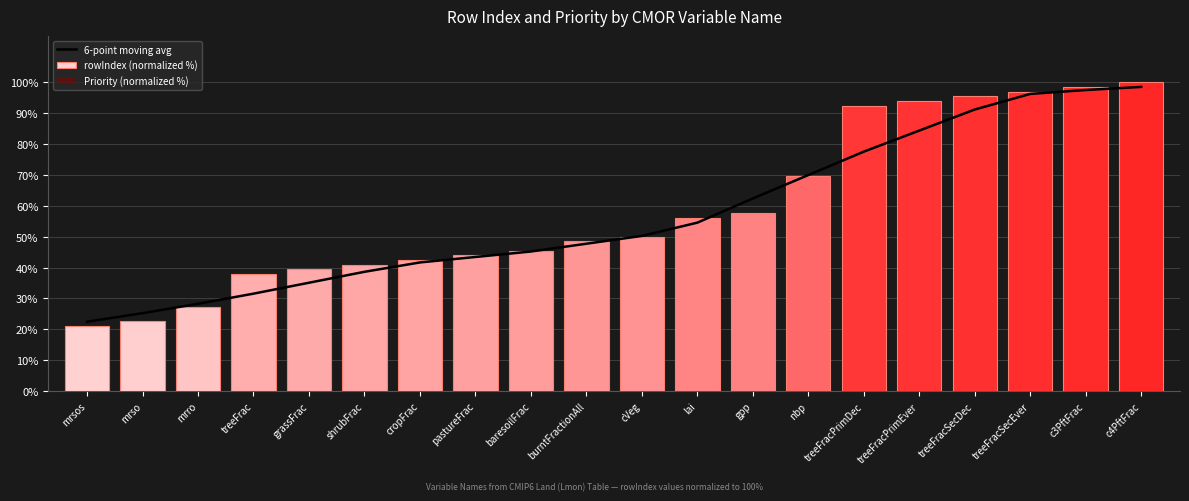

What is the value of the rowIndex (normalized %) bar at the 10th from the left?

48.5